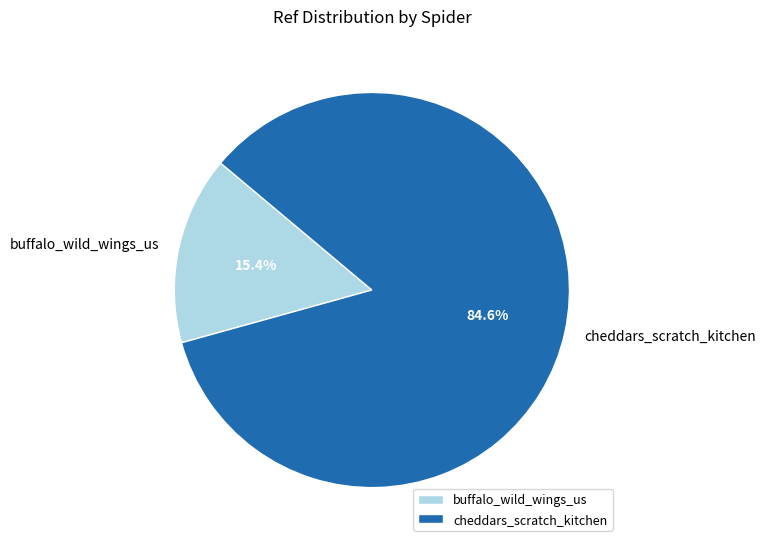

What percentage is NOT represented by cheddars_scratch_kitchen?

15.4%